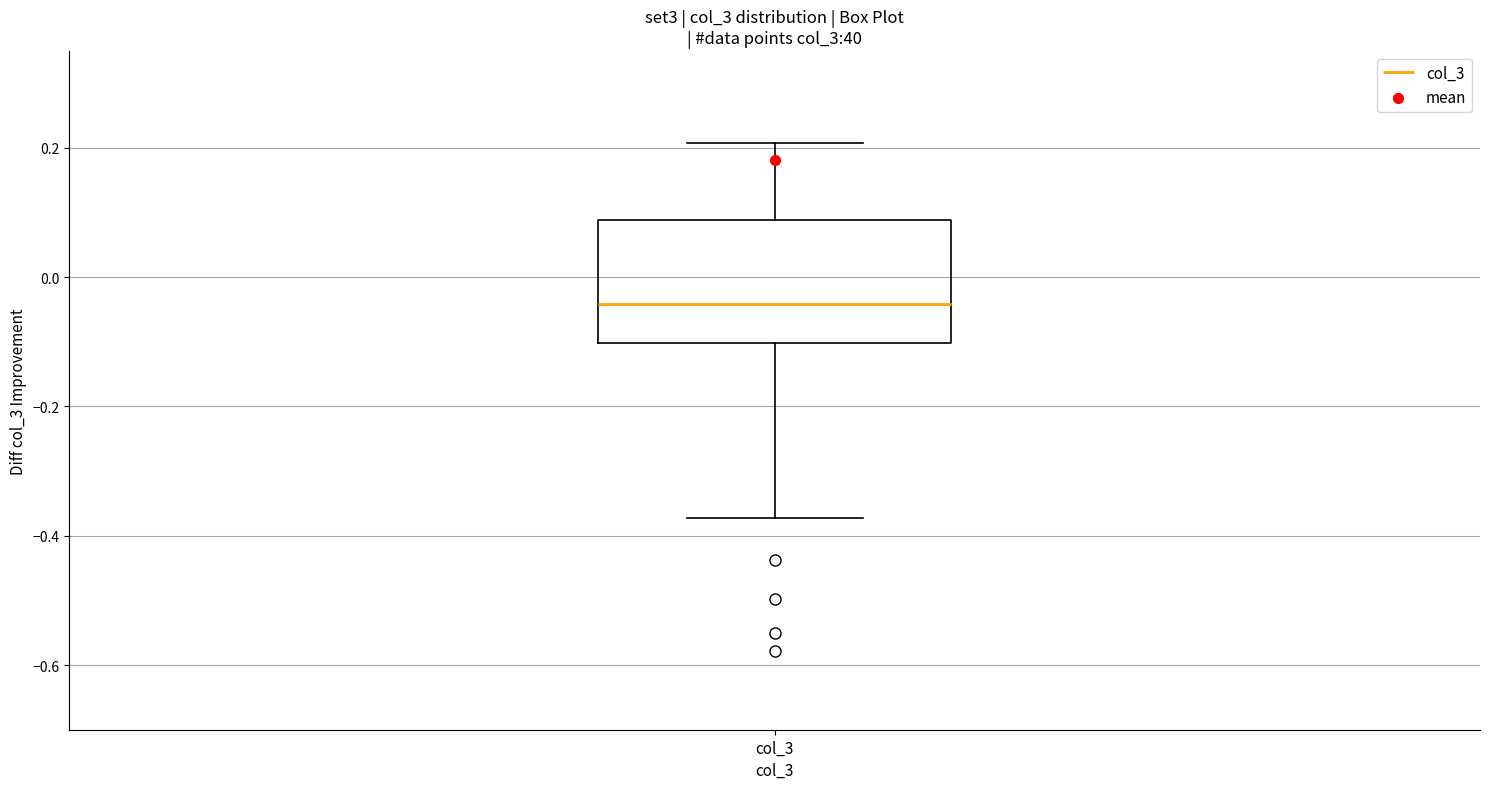

Transcribe this box plot: give where the median line is, the range the box spans, and where the two whiskers end, as read against the y-axis. The values are not printed on the chart, so give them approximately, as read against the axis.

median -0.04, box -0.10 to 0.08, whiskers -0.38 to 0.20